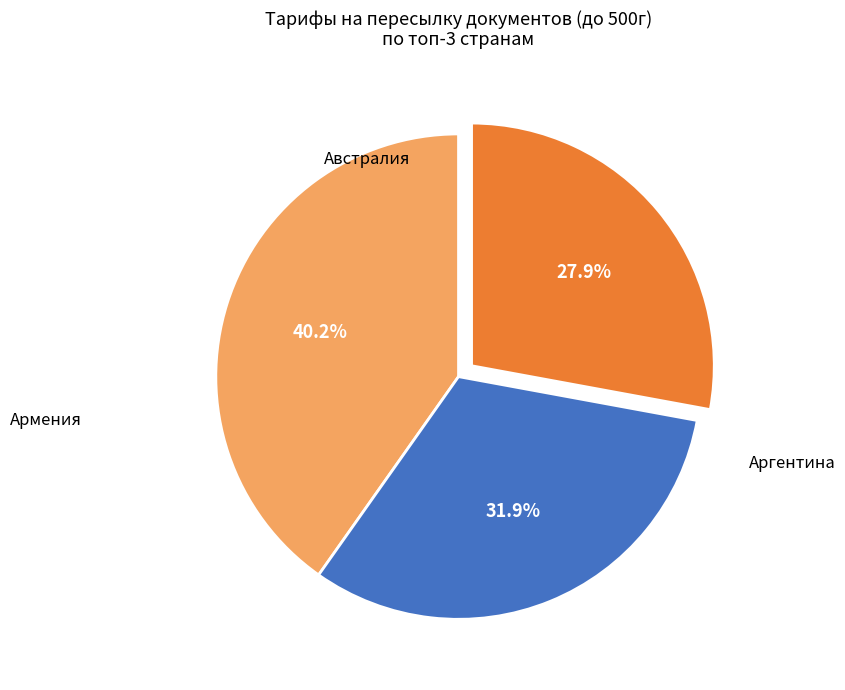

Is there any slice that represents more than half of the pie?

No